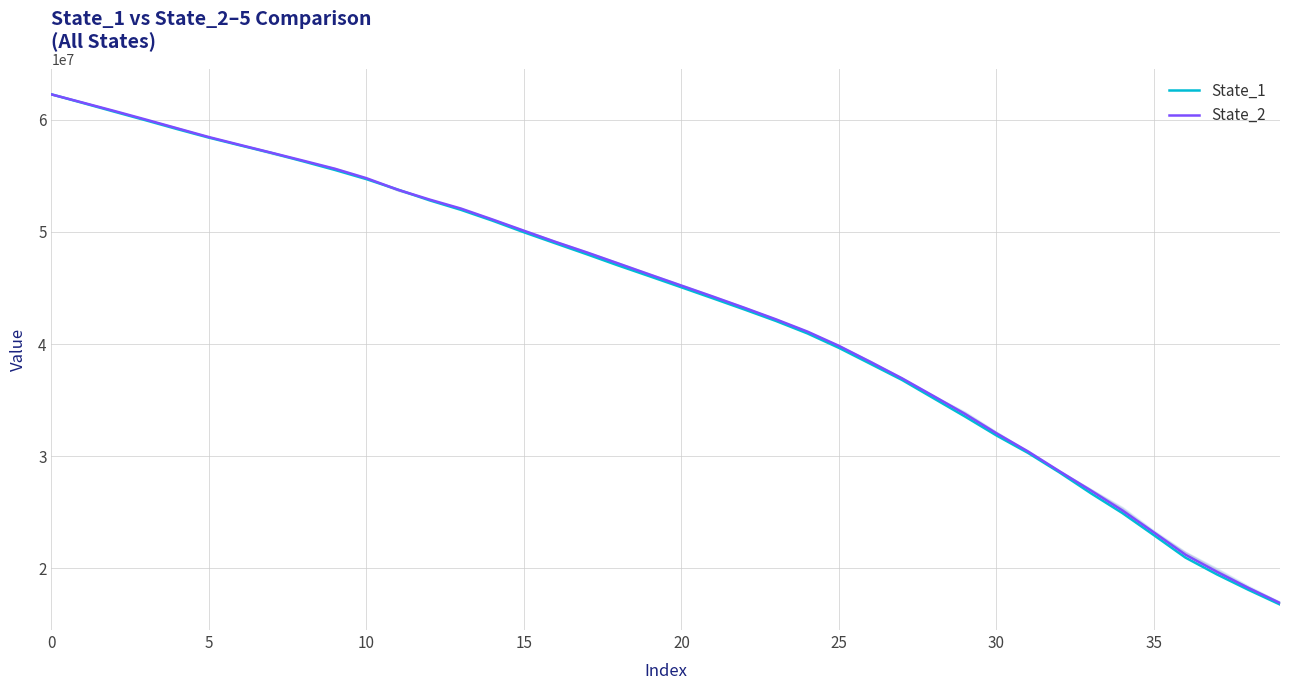

The value of State_2 at 29 is 33769149.5. True or false?

True